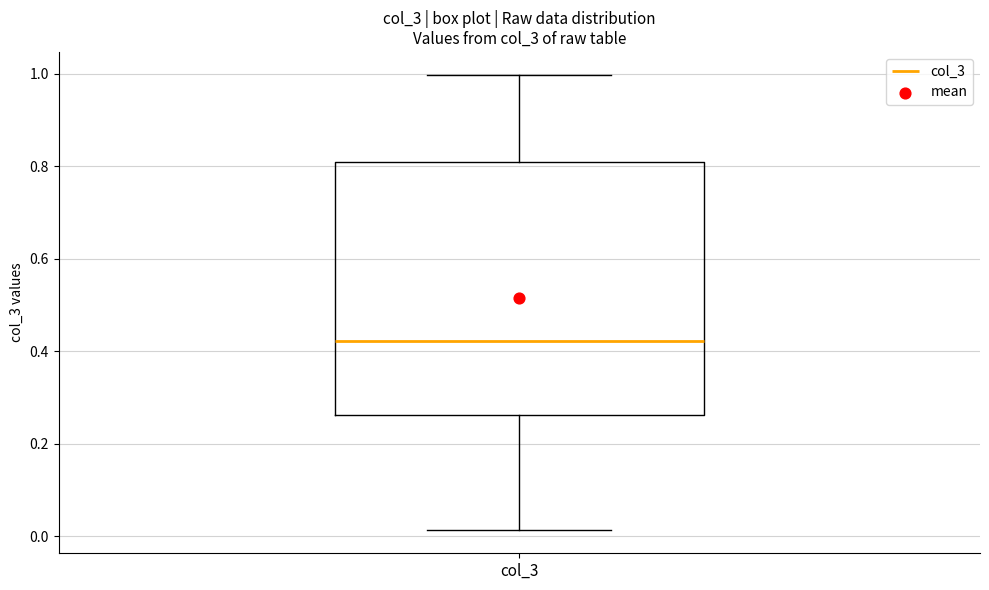

Read this box plot against the y-axis: the position of the median line, the range covered by the box, and the ends of both whiskers. The values are not printed on the chart, so give them approximately, as read against the axis.

median 0.42, box 0.26 to 0.80, whiskers 0.02 to 1.00